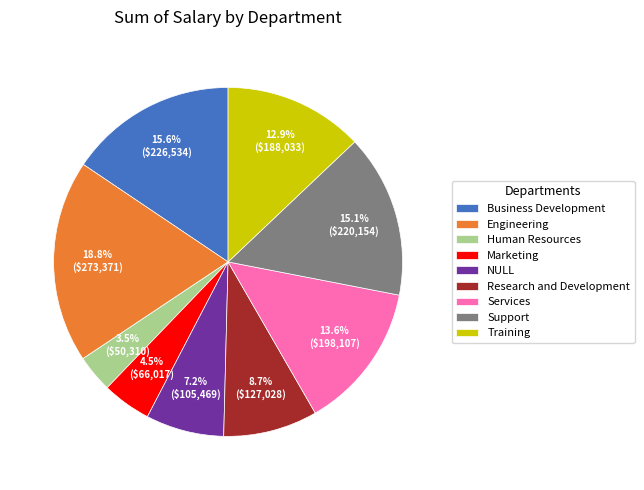

To the nearest percent, what portion does Research and Development represent?

9%